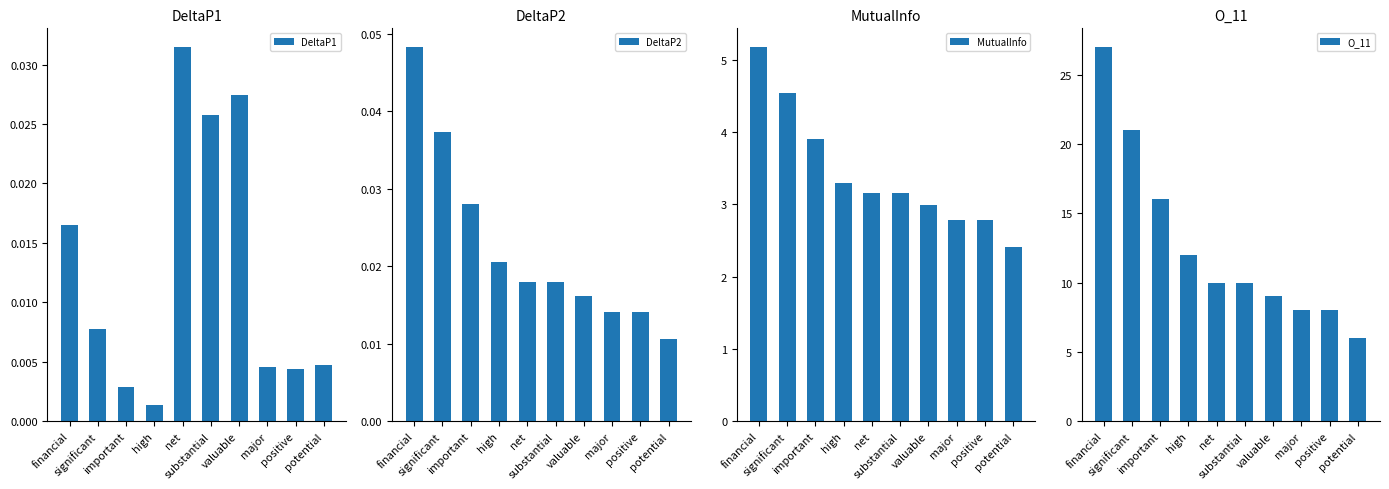

What is the average value of the MutualInfo series?

3.4